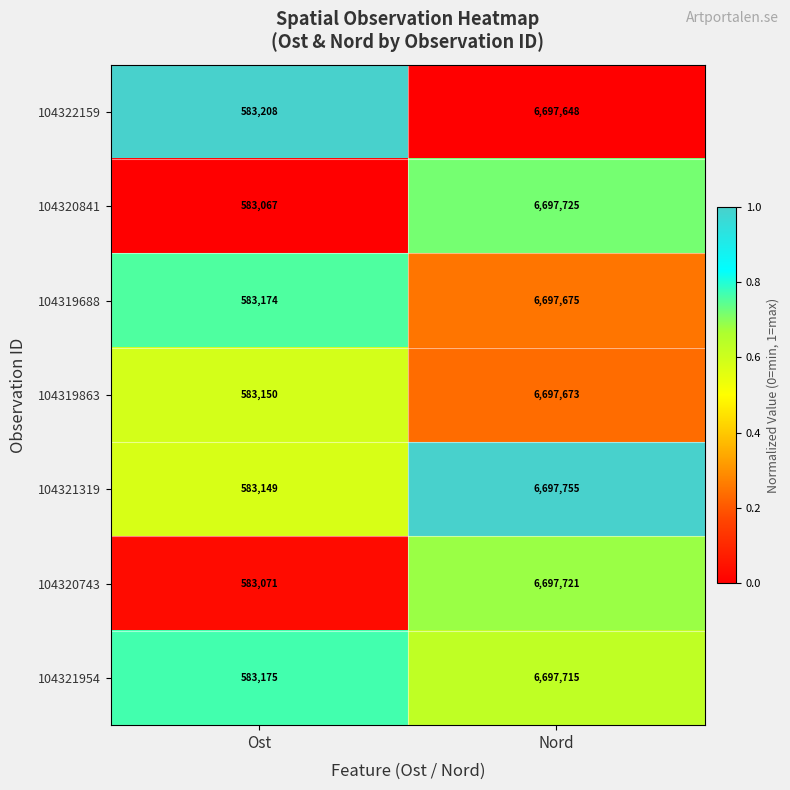

At which label is 104322159 closest to 3640428?

Ost